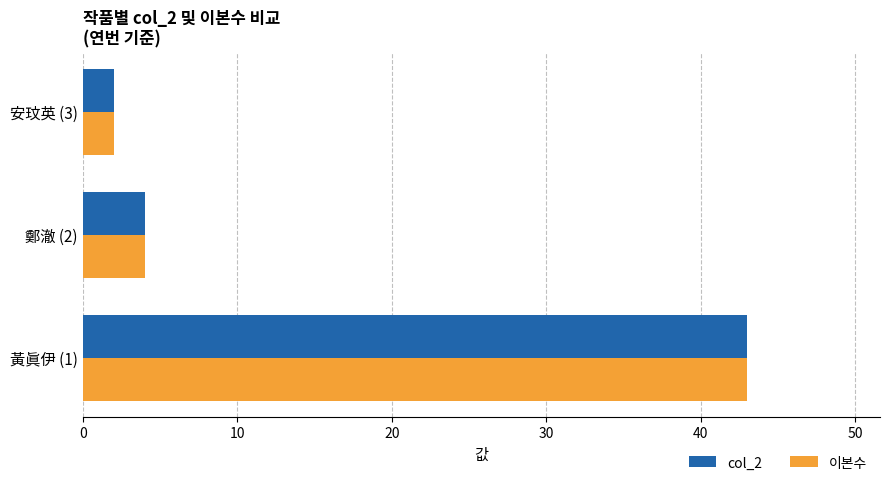

What is the highest value of the 이본수 series?

43